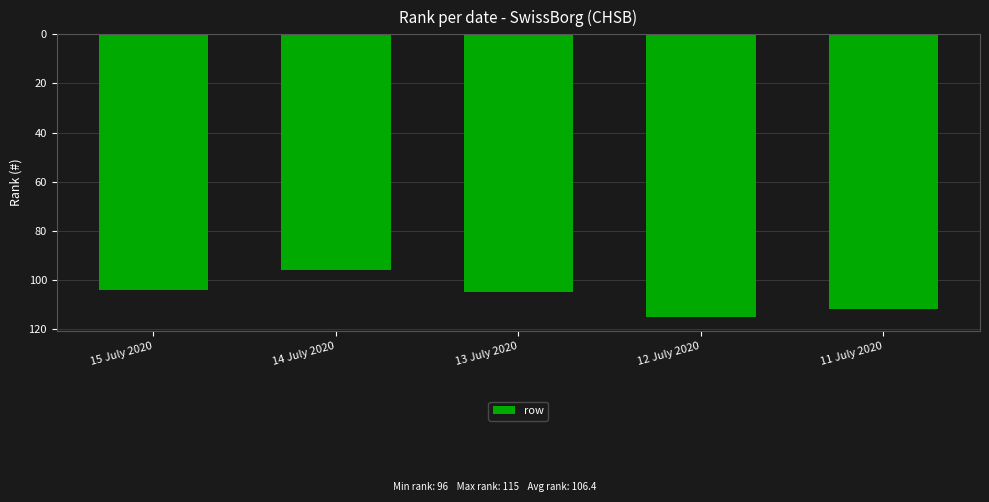

Reading left to right, what are all the values shown in this chart?

104	96	105	115	112